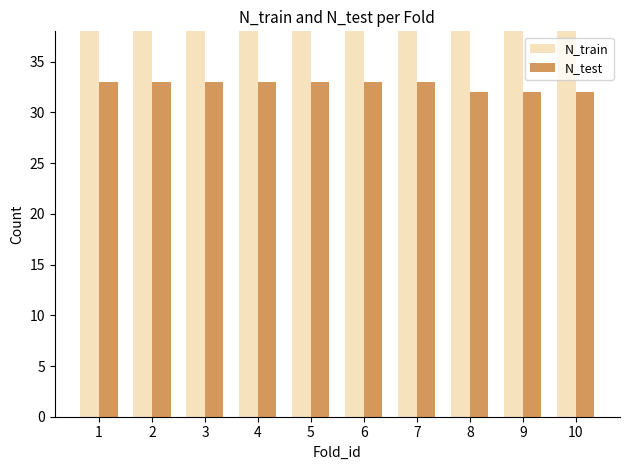

How many bars are there in total?

20